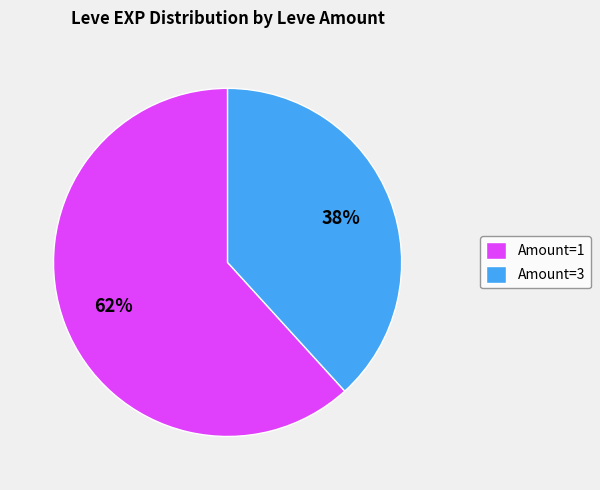

To the nearest percent, what is the difference between the largest and smallest slice percentages?

24%